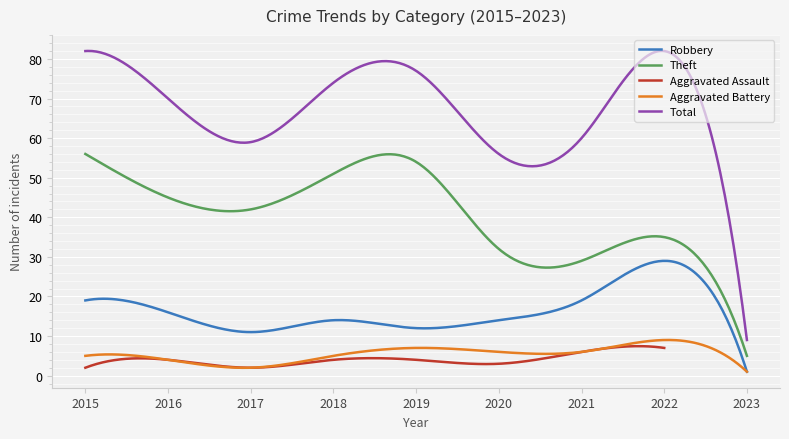

Where is the first local maximum for Aggravated Battery?

2019